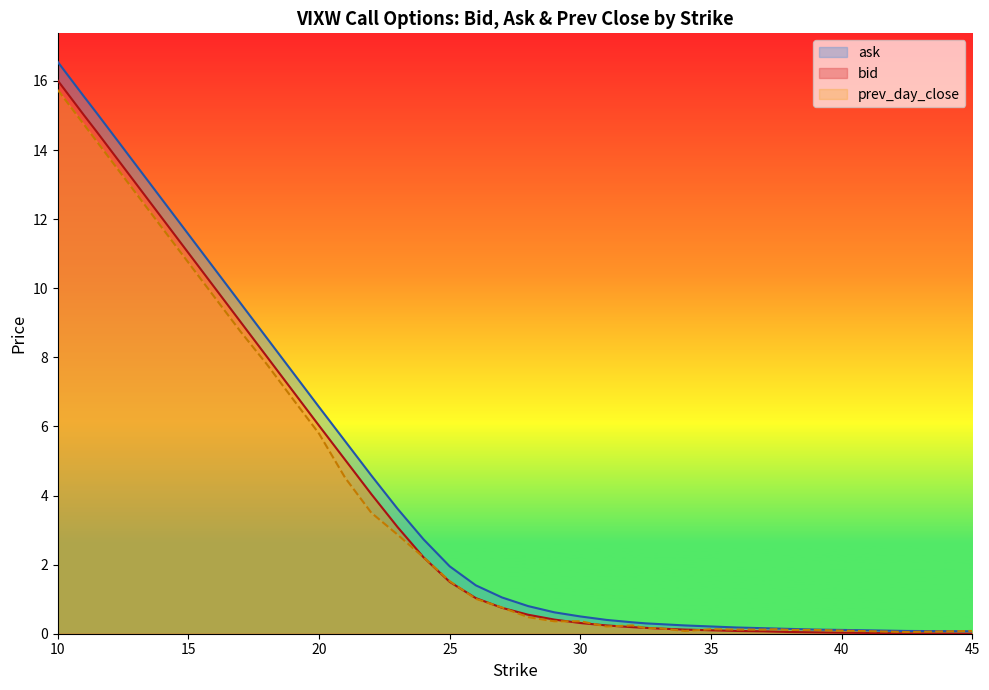

Reading right to left, list all the values displayed in this chart.

bid: 0.0	0.0	0.0	0.0	0.1	0.1	0.1	0.1	0.1	0.1	0.1	0.2	0.2	0.2	0.3	0.4	0.6	0.8	1.0	1.5	2.2	3.1	4.0	5.0	6.0	7.0	8.0	9.0	10.0	11.0	11.5	12.0	12.5	13.0	13.5	14.0	14.5	15.0	15.5	16.0
ask: 0.1	0.1	0.1	0.1	0.1	0.1	0.2	0.2	0.2	0.2	0.3	0.3	0.3	0.4	0.5	0.6	0.8	1.1	1.4	1.9	2.7	3.6	4.6	5.6	6.6	7.6	8.6	9.6	10.6	11.6	12.1	12.6	13.1	13.6	14.1	14.6	15.1	15.6	16.1	16.6
prev_day_close: 0.1	0.1	0.1	0.1	0.1	0.1	0.1	0.1	0.1	0.1	0.2	0.2	0.2	0.2	0.4	0.4	0.5	0.8	1.0	1.5	2.2	2.9	3.5	4.5	5.8	6.8	7.8	8.7	9.7	10.7	11.2	11.7	12.2	12.7	13.2	13.7	14.2	14.7	15.2	15.7